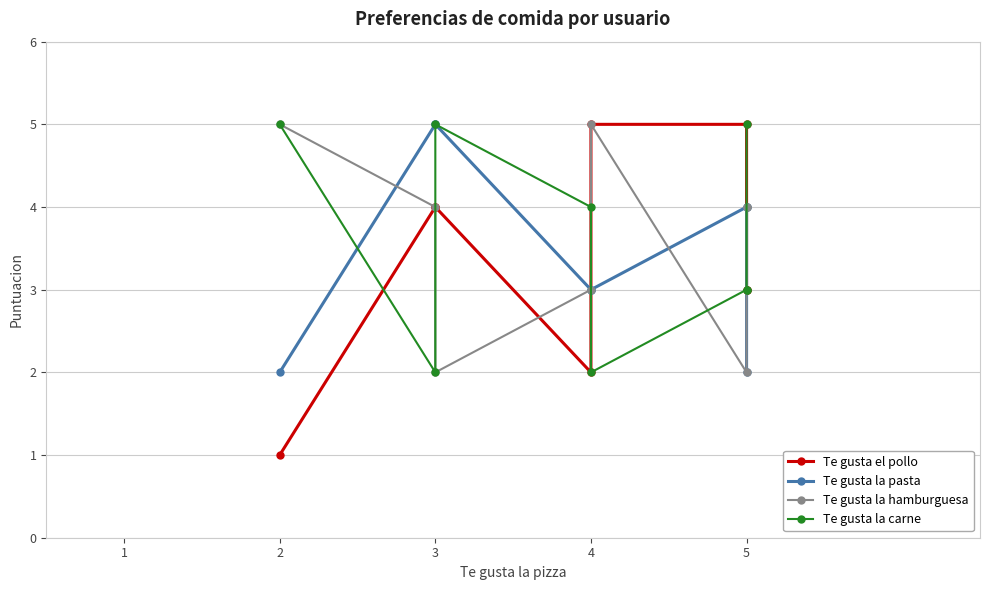

Which series has the largest total across all categories?

Te gusta la hamburguesa